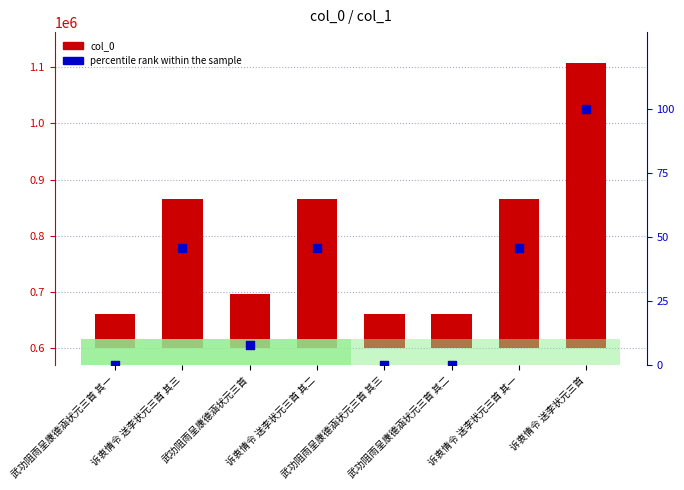

What are all the series names shown in the legend?

col_0, percentile rank within the sample